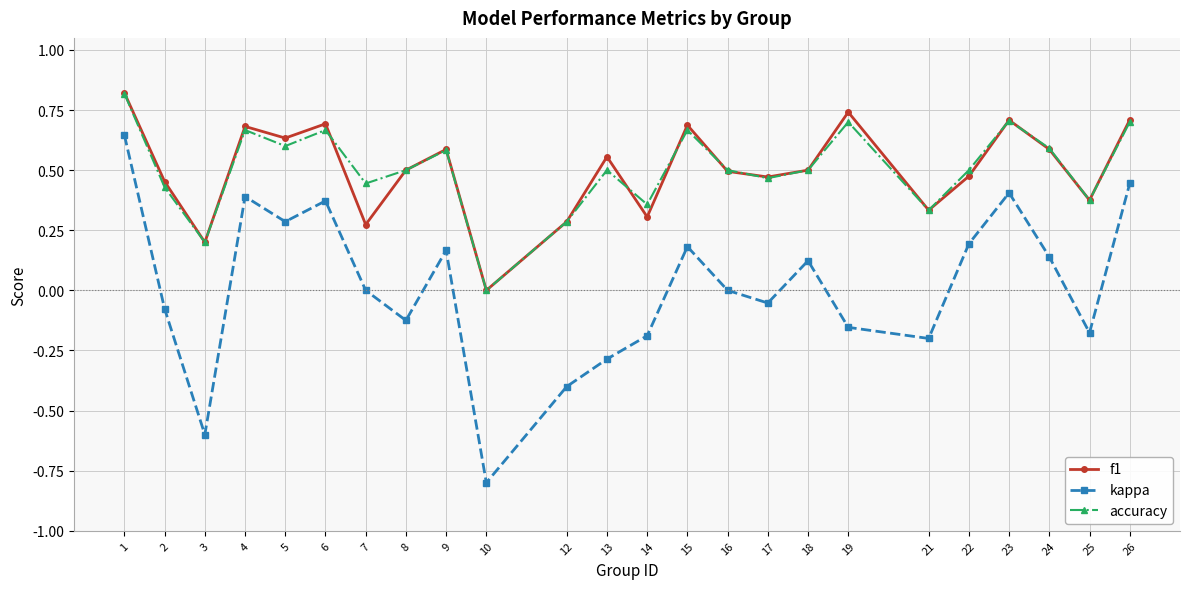

Which category has the highest value in the kappa series?

1